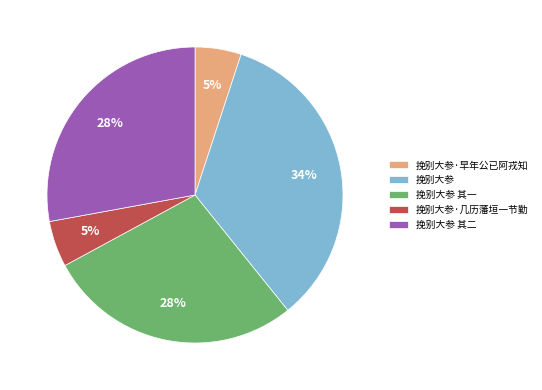

How many slices are in this pie chart?

5